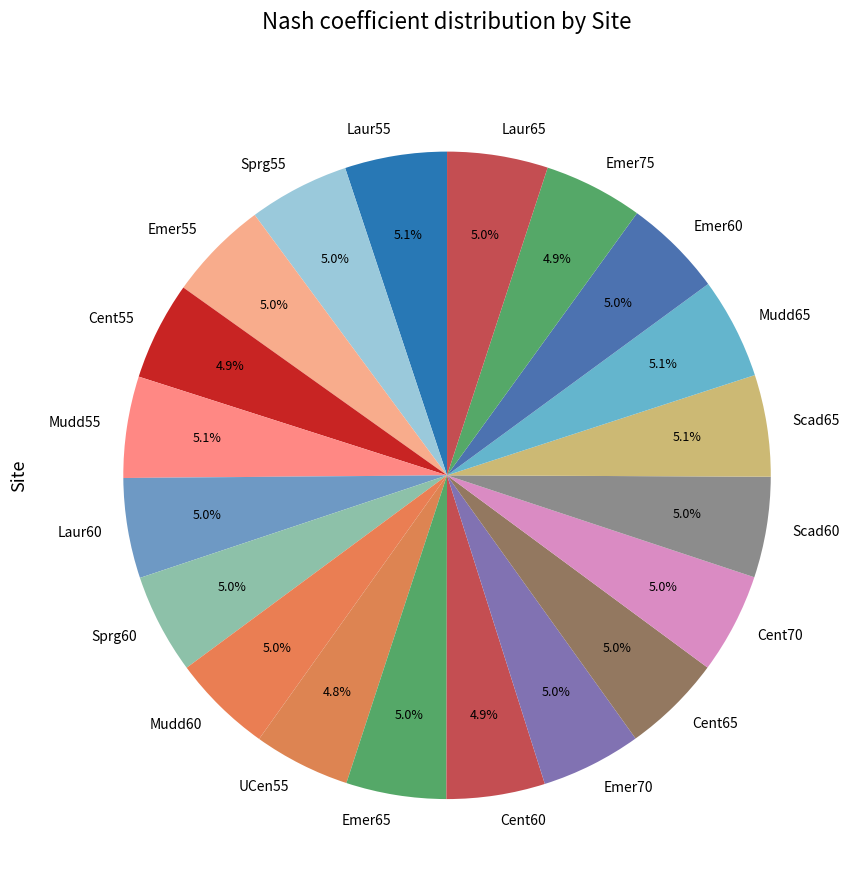

What percentage is the Scad65 slice, to the nearest percent?

5%